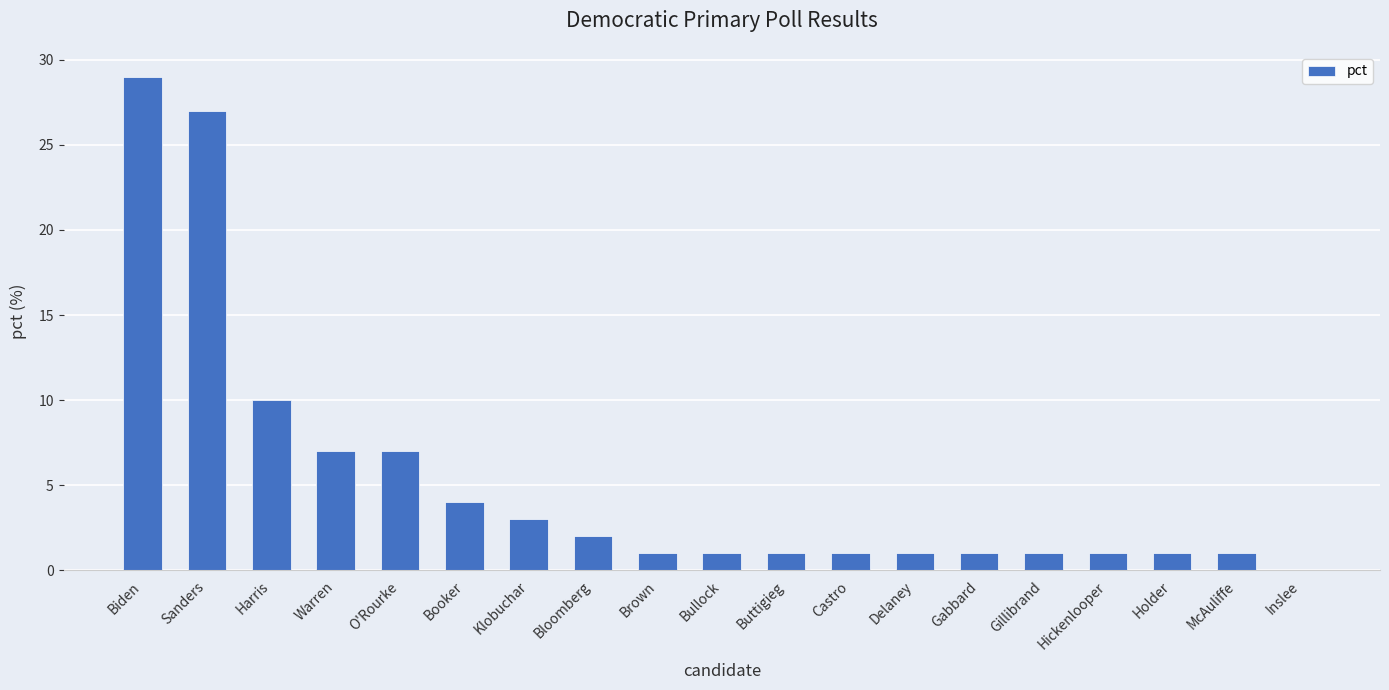

How many data points does each series have?

19